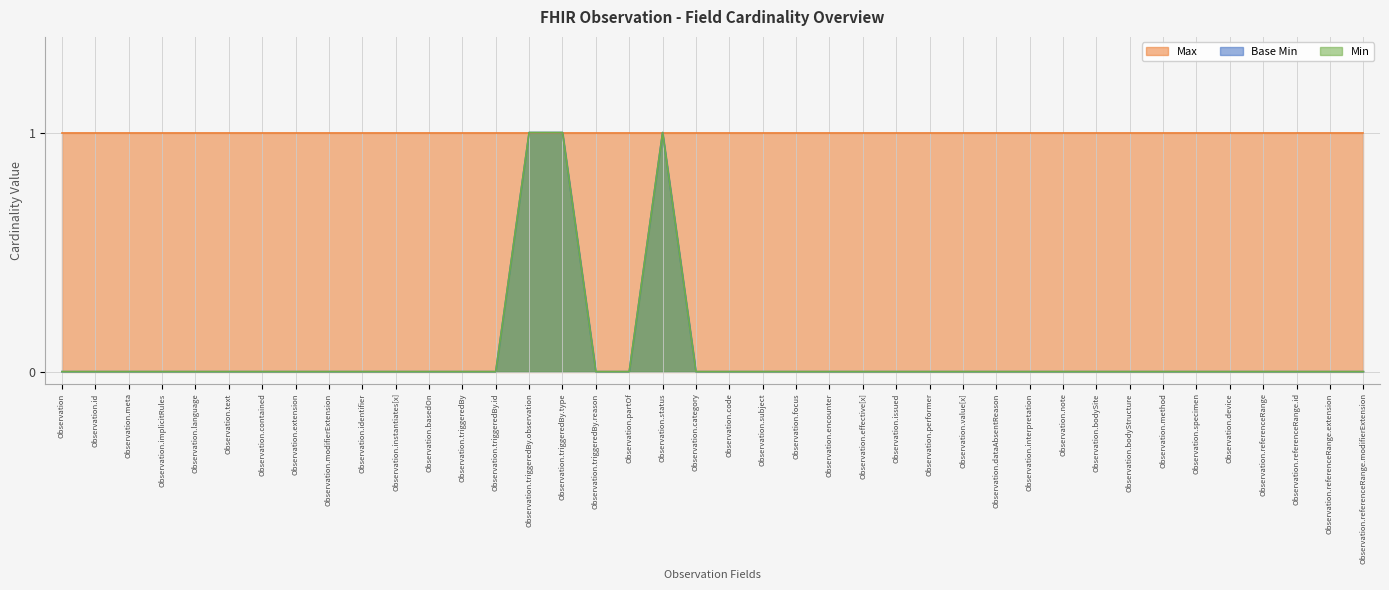

Between Observation.triggeredBy.type and Observation.status, which is larger?

Observation.triggeredBy.type